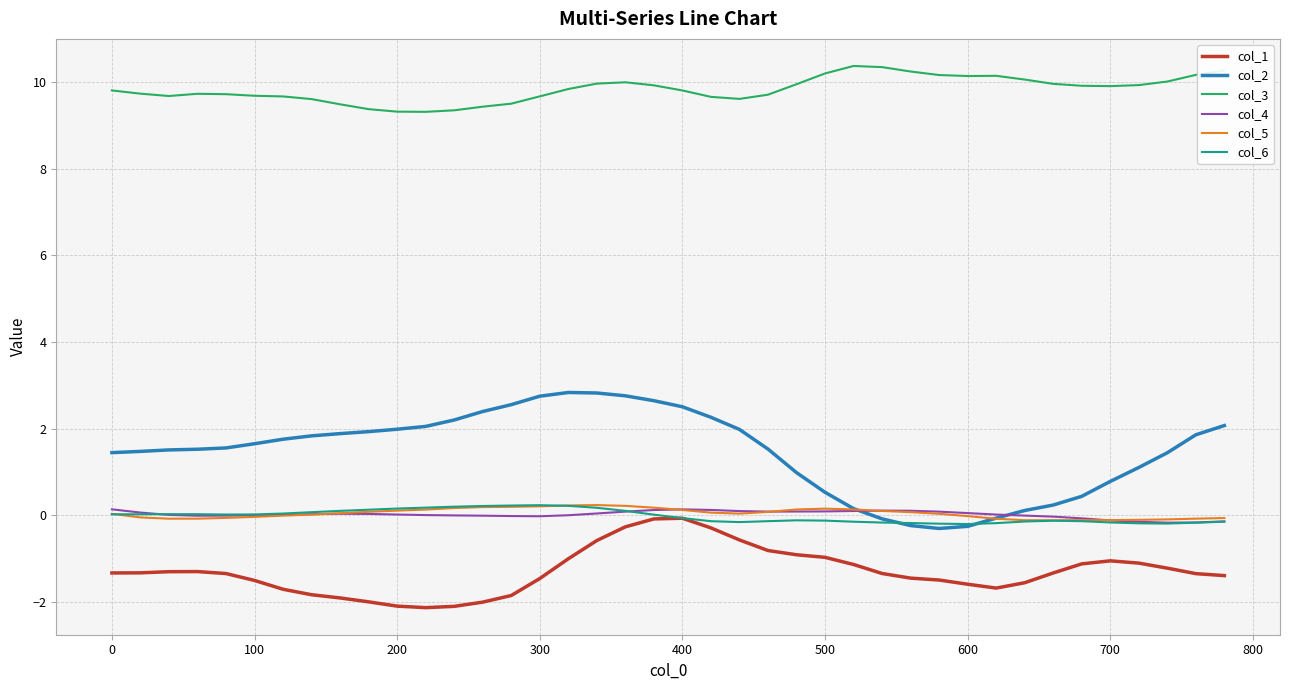

True or false: col_1 and col_2 intersect in this chart.

False